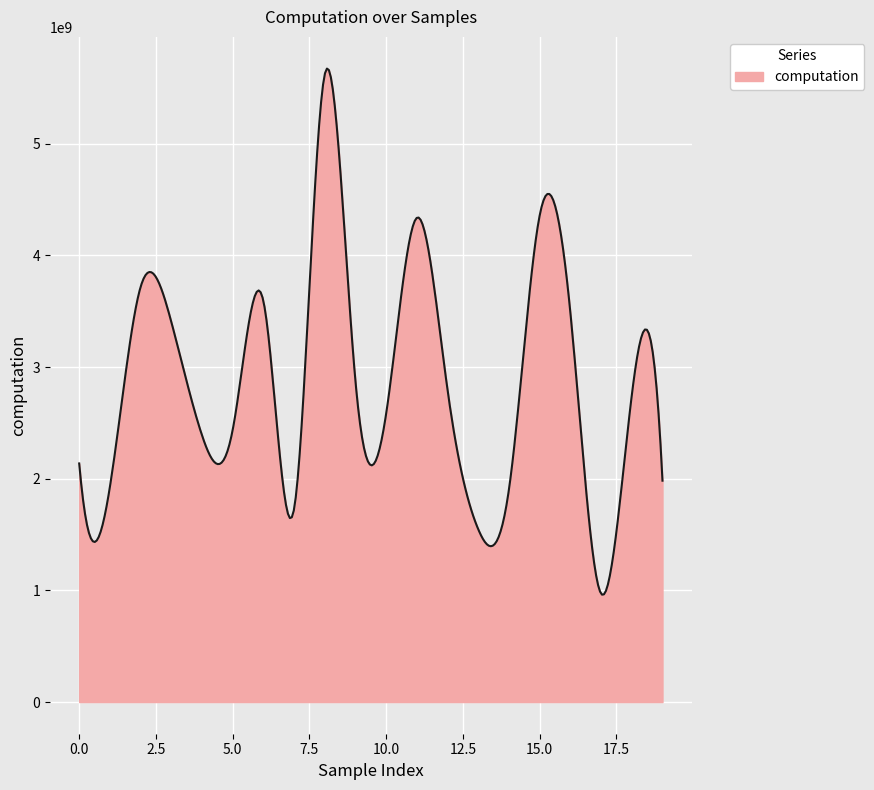

Reading left to right, transcribe all the data shown in this chart.

0=2136592430.2	1=1925970281.3	2=3716500070.7	3=3404665825.0	4=2388661621.6	5=2437328310.9	6=3590694228.5	7=1729063686.5	8=5622592447.7	9=2869874417.3	10=2584207658.2	11=4336460265.8	12=2791886609.8	13=1546397643.5	14=1906462751.6	15=4357552038.4	16=3486657605.3	17=970621791.9	18=2746357182.6	19=1982265614.3